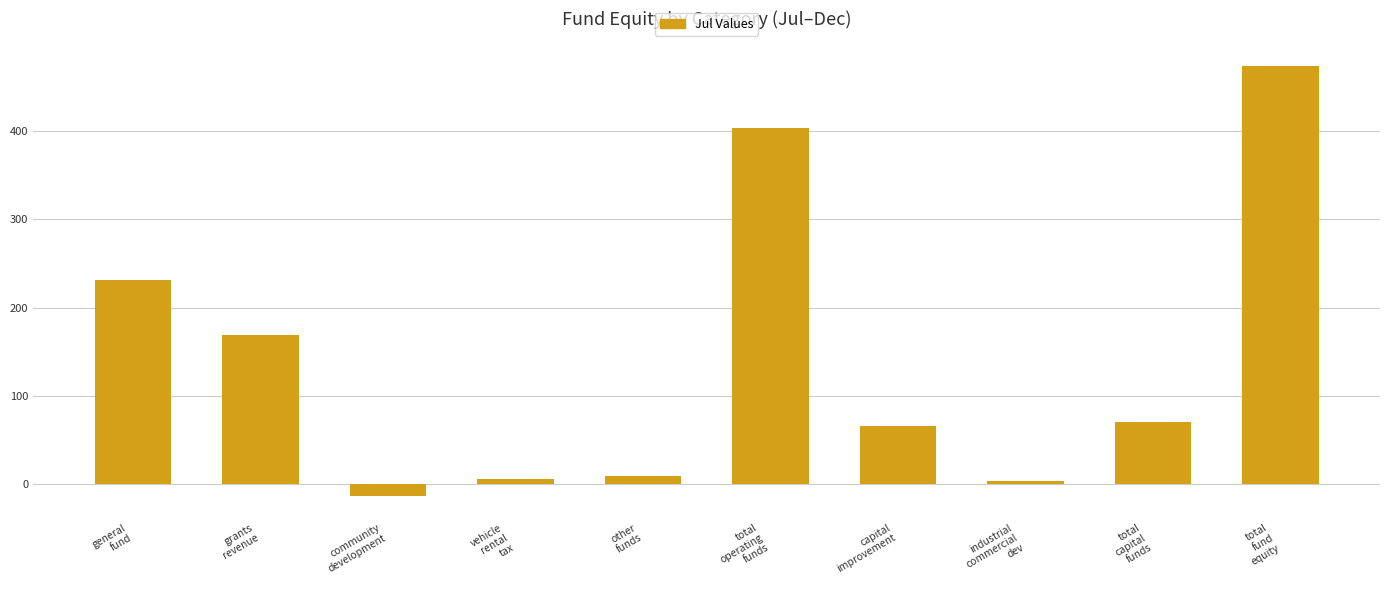

Where is the data nearest to the value 230?

general
fund